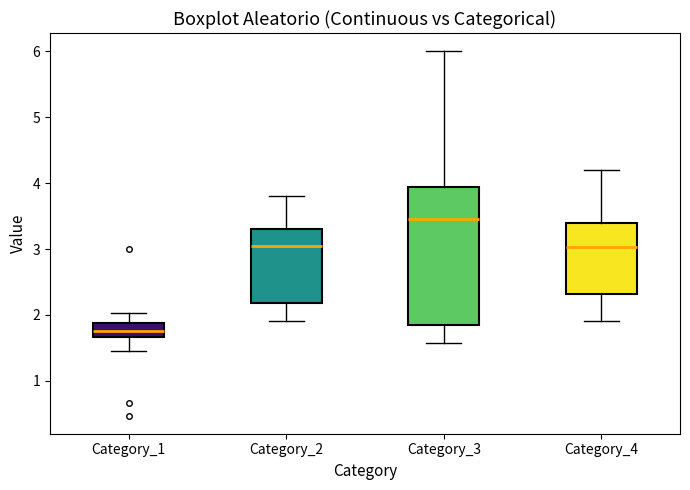

Comparing the boxes themselves (not the whiskers), which one is the tallest?

Category_3